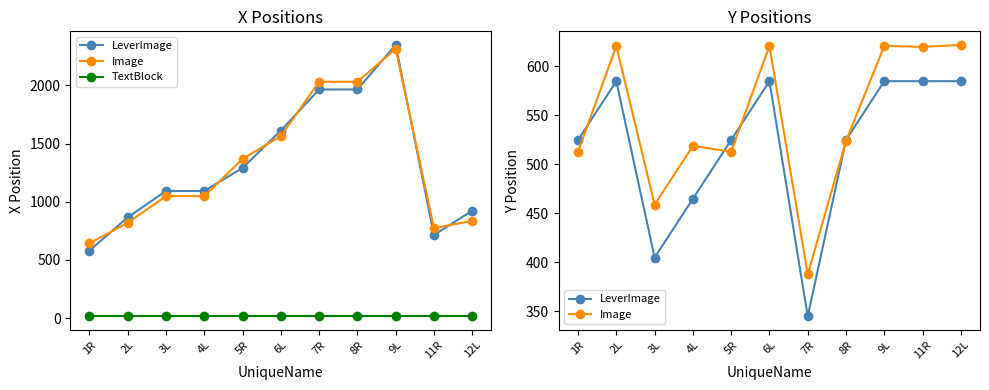

At how many categories does at least one series exceed 324?

11